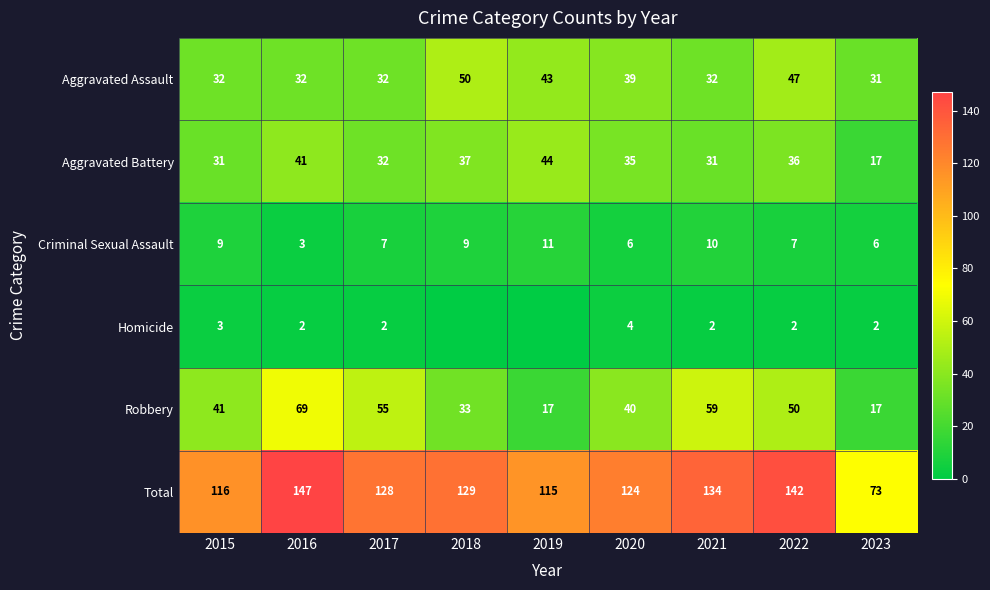

What is the sum of all Aggravated Battery values?

304